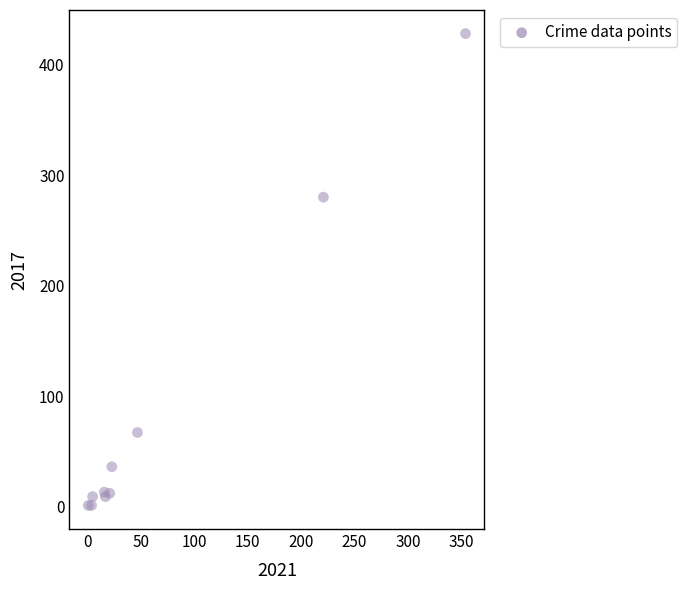

What Y value in the scatter plot is closest to 214?

280